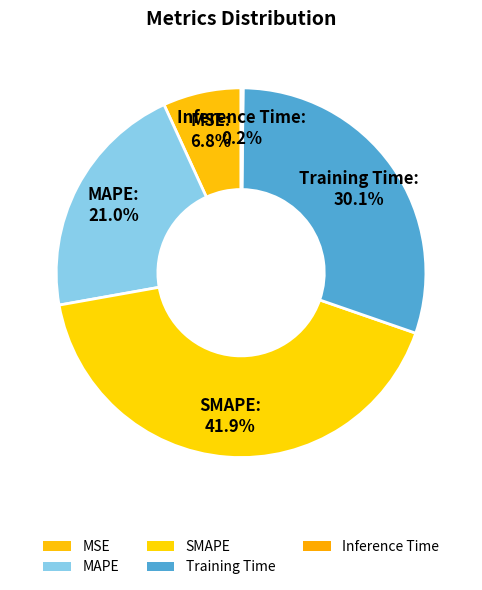

To the nearest percent, what is the combined percentage of MAPE and MSE?

28%